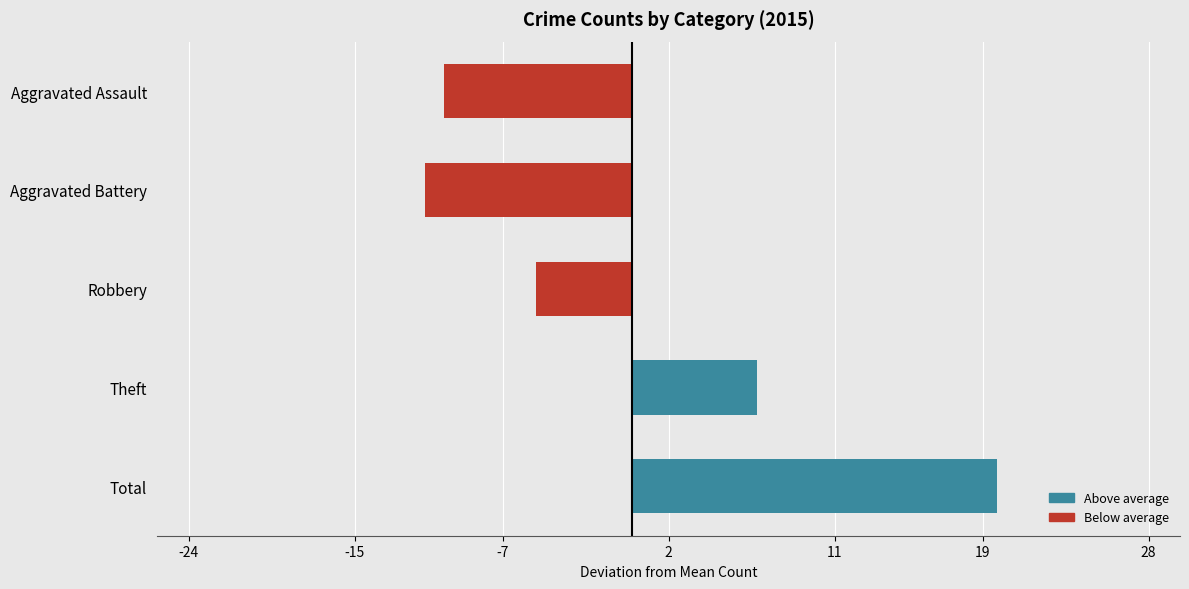

Does the chart contain stacked bars?

No